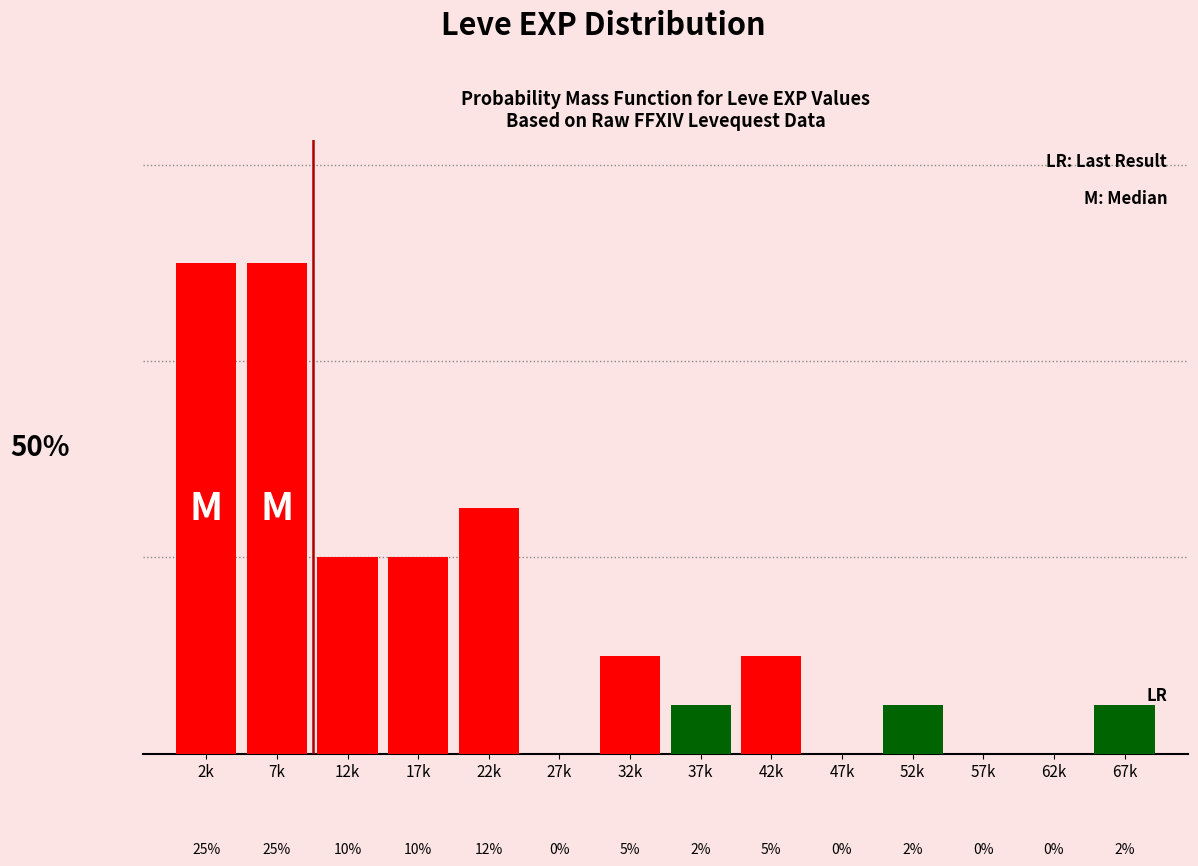

Which has a higher value, 62k or 12k?

12k